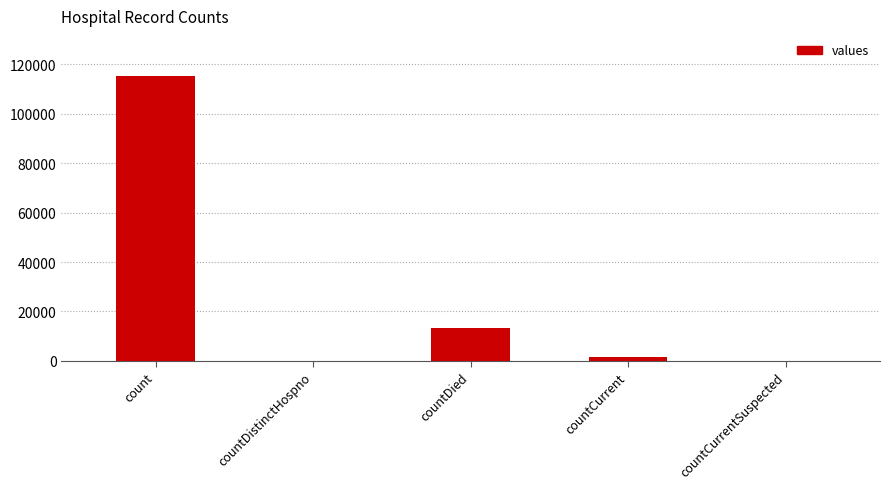

At which category does the chart reach its peak across all series?

count